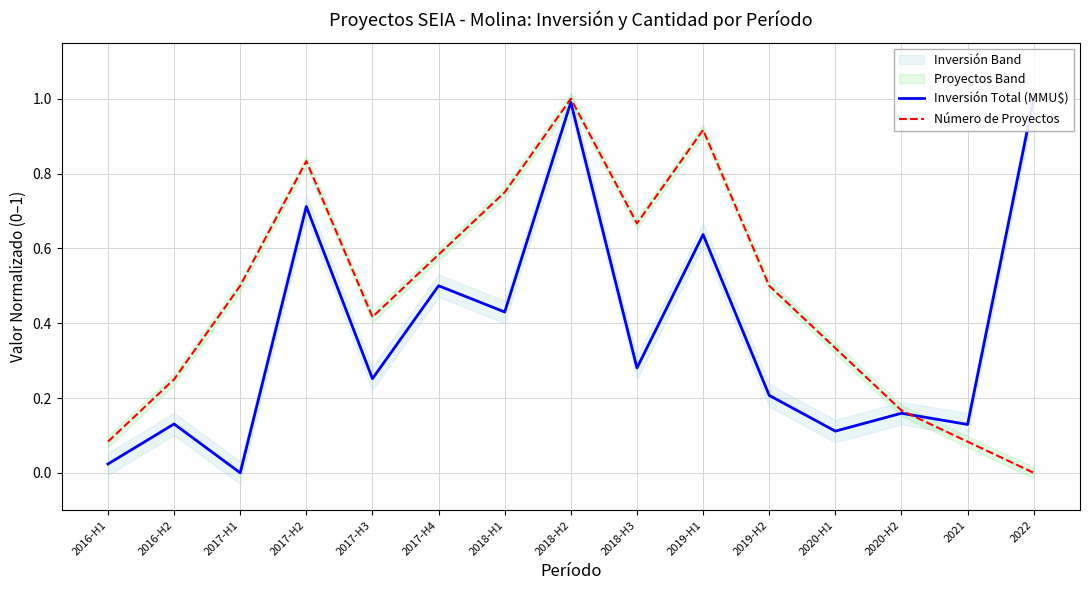

At which category is the sum across all series the highest?

2018-H2